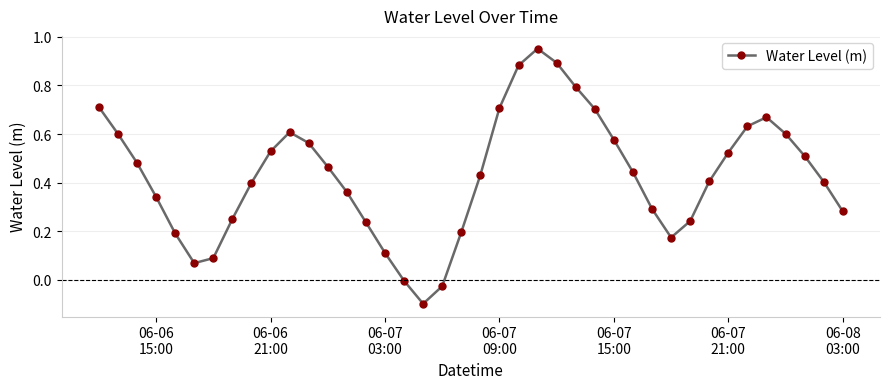

How many points are lower than both their immediate neighbors (excluding endpoints)?

3